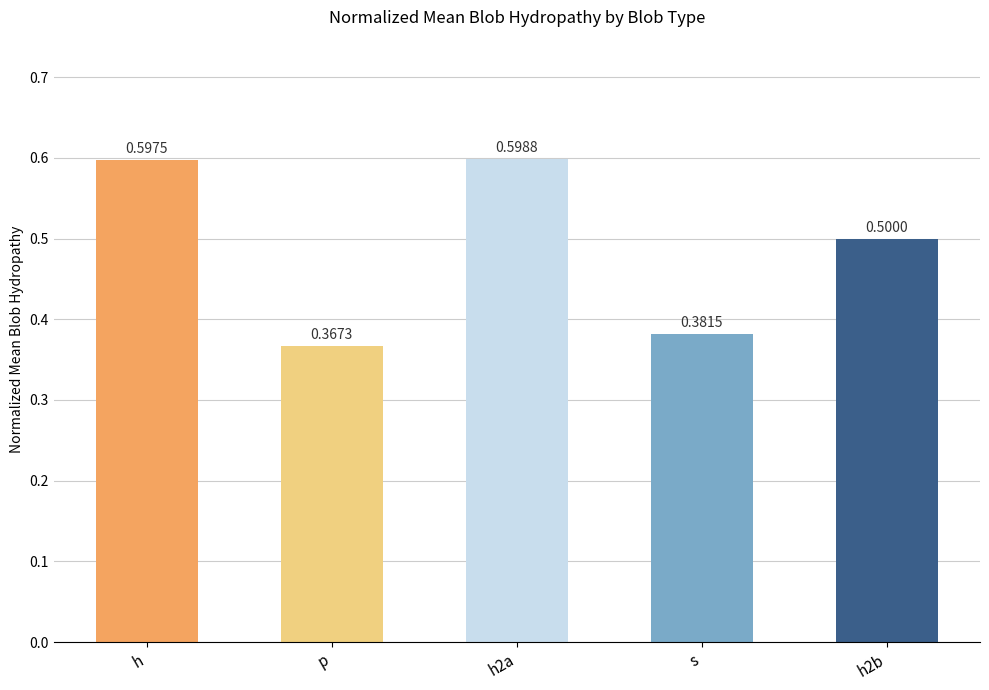

Read the value at h2b.

0.5